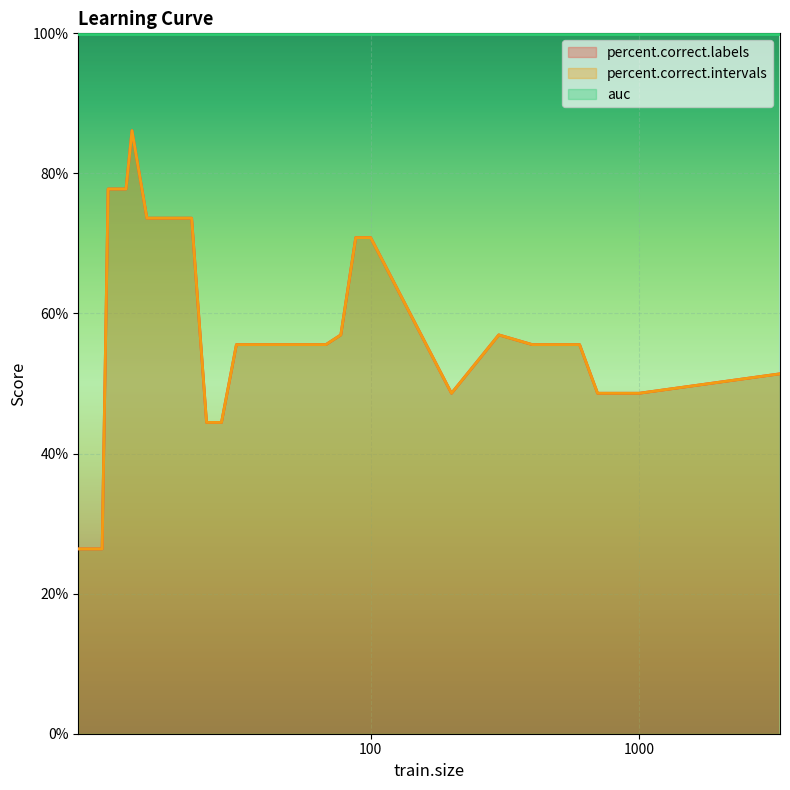

Reading left to right, list all the values displayed in this chart.

percent.correct.labels: 2=26.4	4=26.4	6=26.4	8=26.4	10=26.4	12=77.8	14=77.8	16=77.8	18=77.8	20=86.1	25=73.6	30=73.6	35=73.6	40=73.6	45=44.4	50=44.4	55=55.6	60=55.6	65=55.6	70=55.6	75=55.6	80=55.6	85=55.6	90=56.9	95=70.8	100=70.8	200=48.6	300=56.9	400=55.6	500=55.6	600=55.6	700=48.6	800=48.6	900=48.6	1000=48.6	3346=51.4
percent.correct.intervals: 2=26.4	4=26.4	6=26.4	8=26.4	10=26.4	12=77.8	14=77.8	16=77.8	18=77.8	20=86.1	25=73.6	30=73.6	35=73.6	40=73.6	45=44.4	50=44.4	55=55.6	60=55.6	65=55.6	70=55.6	75=55.6	80=55.6	85=55.6	90=56.9	95=70.8	100=70.8	200=48.6	300=56.9	400=55.6	500=55.6	600=55.6	700=48.6	800=48.6	900=48.6	1000=48.6	3346=51.4